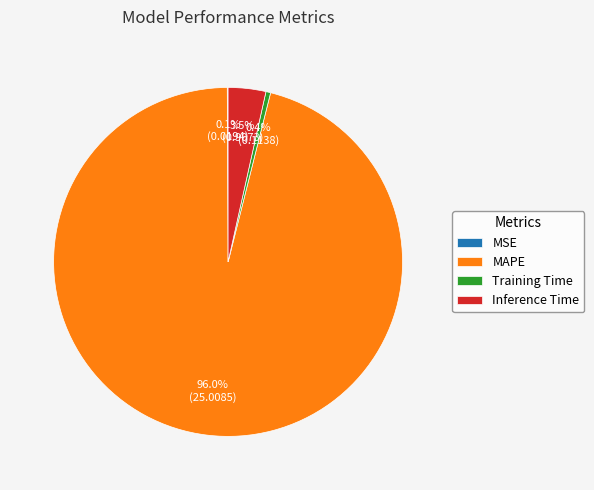

What percentage is NOT represented by MAPE?

4.0%